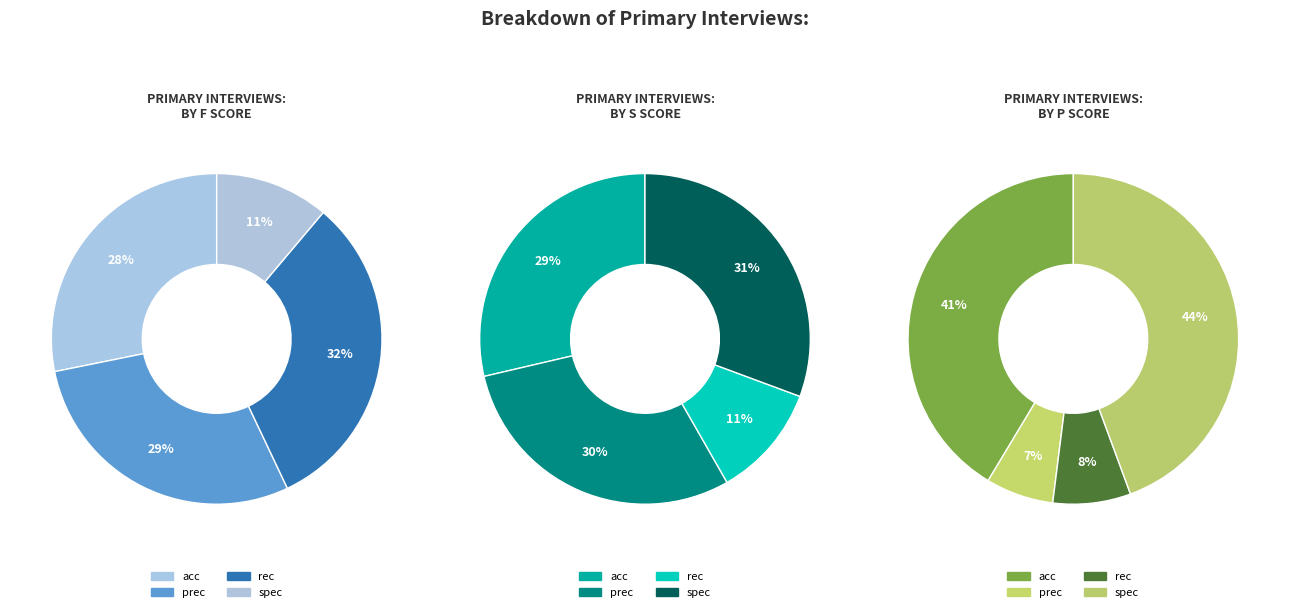

To the nearest percent, what portion does rec represent?

32%